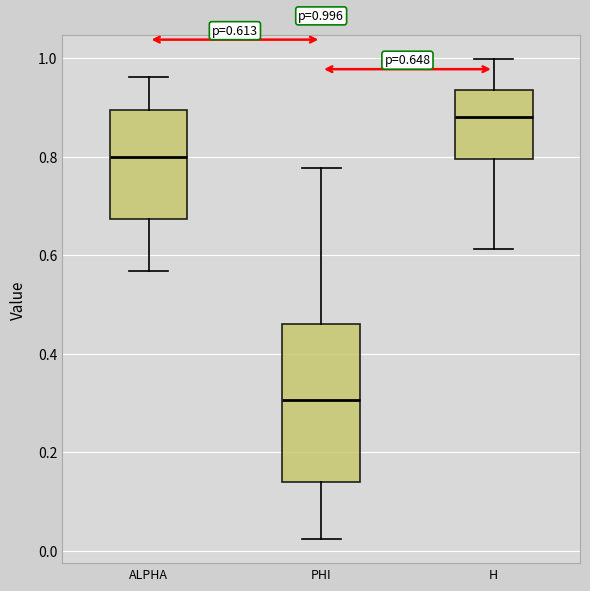

Which box has the lowest median line?

PHI